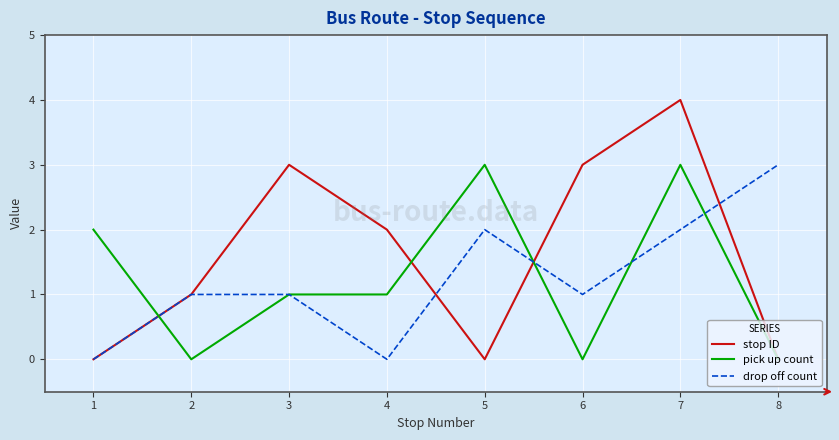

Does the chart display data point markers on the line(s)?

No